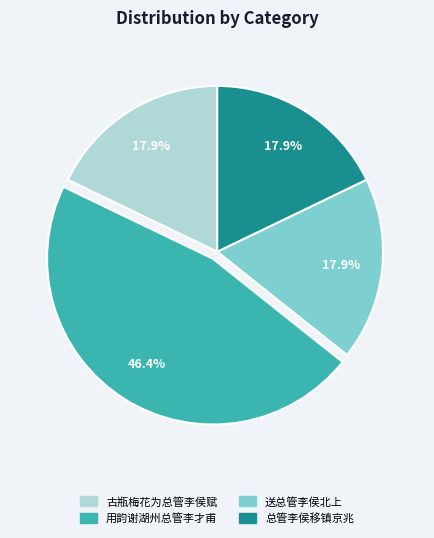

Combined, do 古瓶梅花为总管李侯赋 and 用韵谢湖州总管李才甫 account for over 50%?

Yes